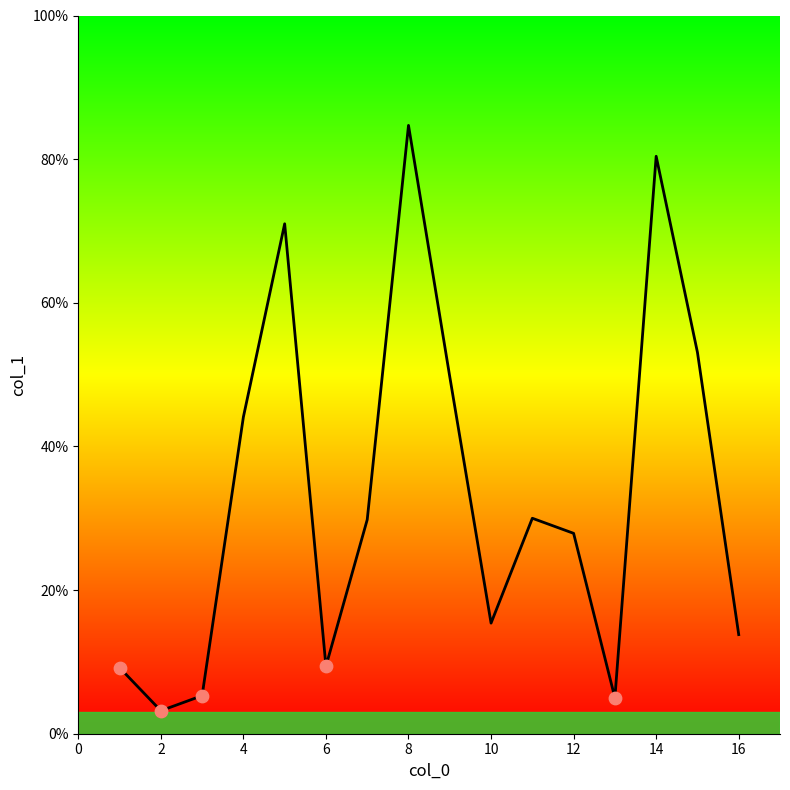

What is the difference between the maximum and minimum values?

81.5